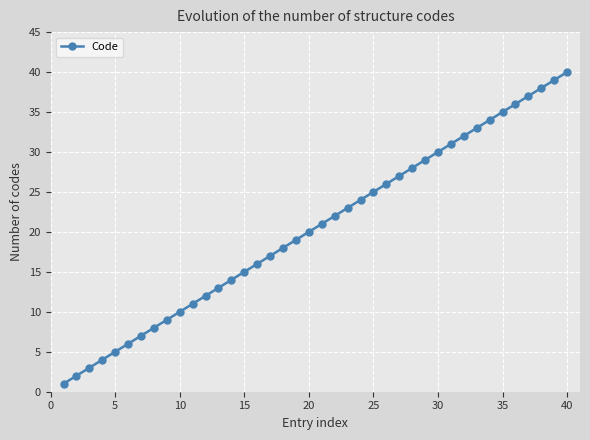

What is the difference between the second highest and second lowest values?

37